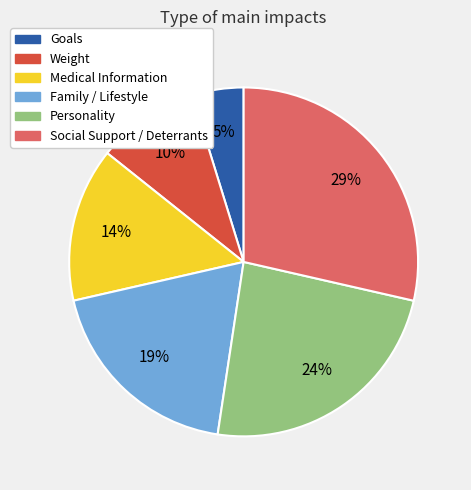

Do Family / Lifestyle and Social Support / Deterrants together represent more than half of the pie?

No